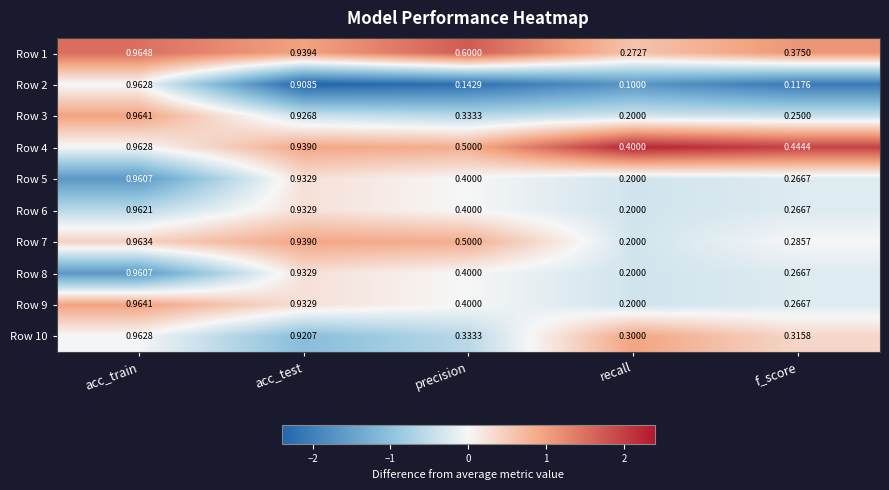

How many distinct data groups are displayed?

10